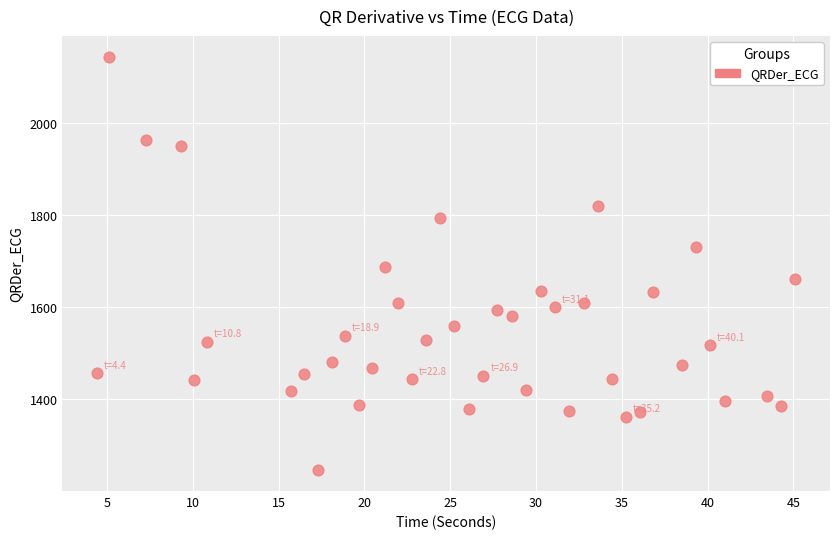

What is the range of Y values (max minus min)?

900.2